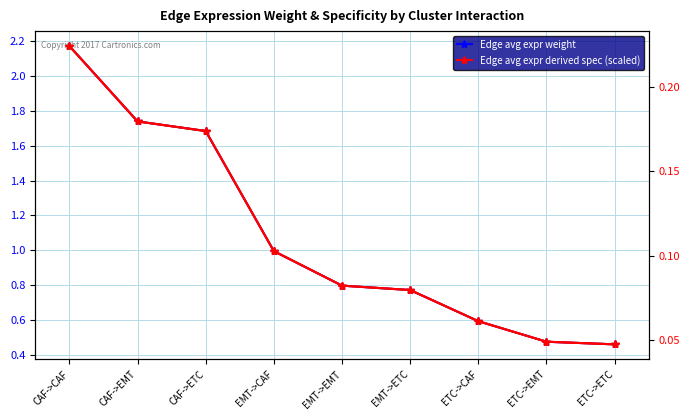

Does the chart display data point markers on the line(s)?

Yes